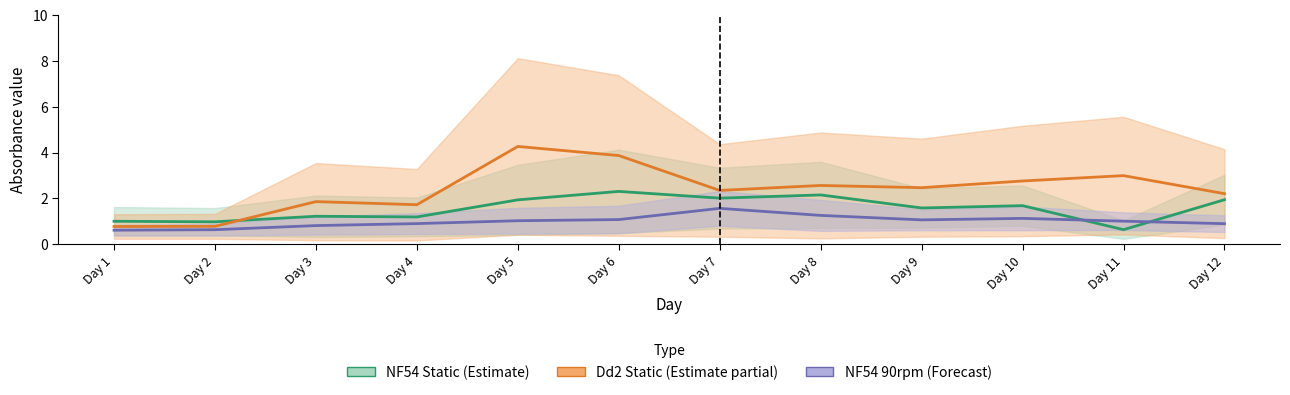

Which series has the widest spread of values?

Dd2 Static mid